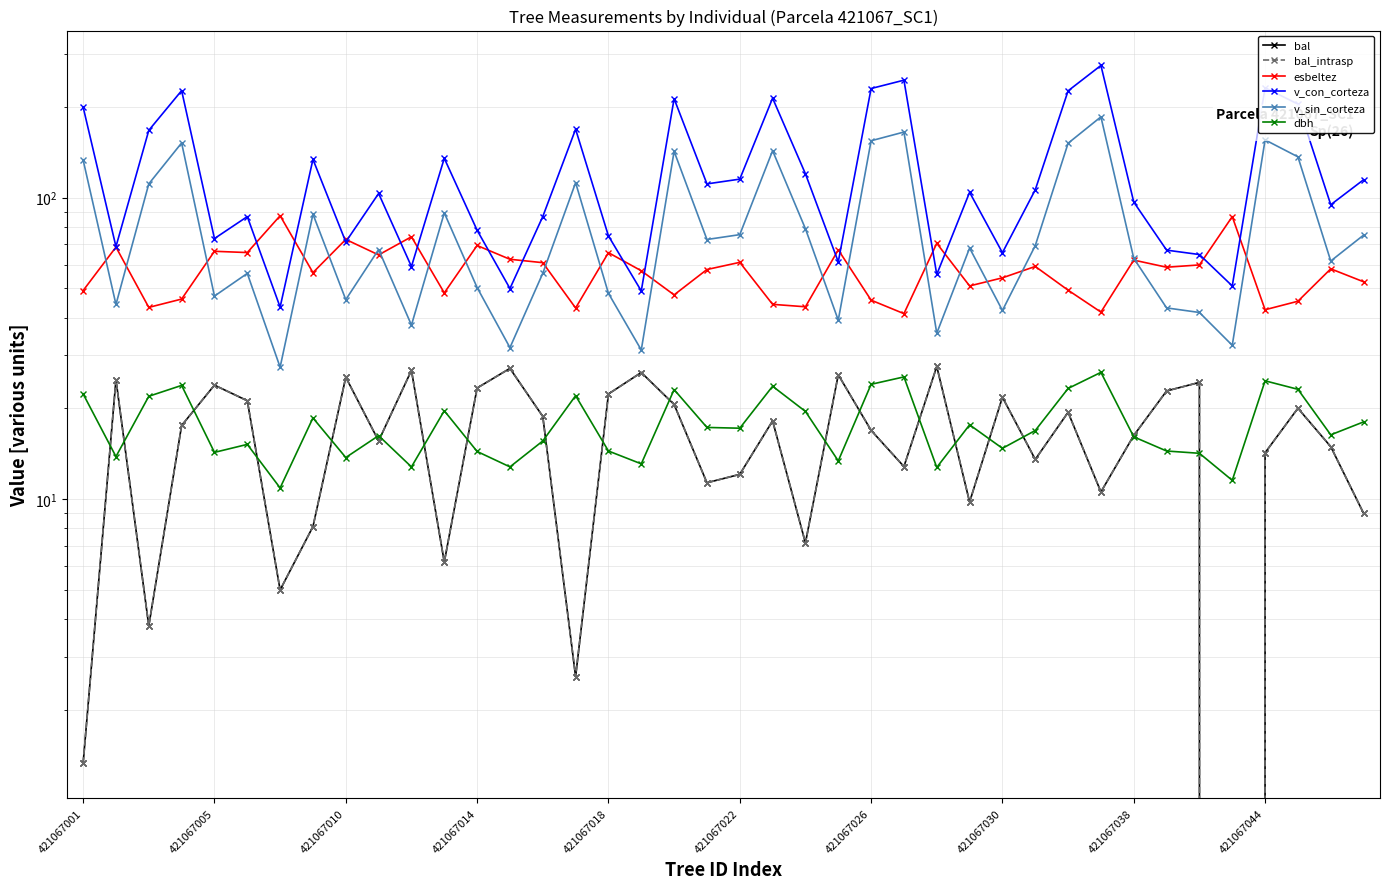

At which category is the sum across all series the highest?

31